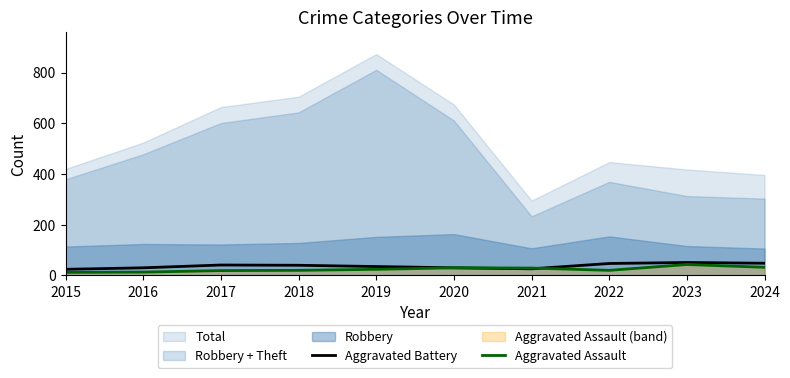

The value of Aggravated Battery at 2017 is 41. True or false?

True